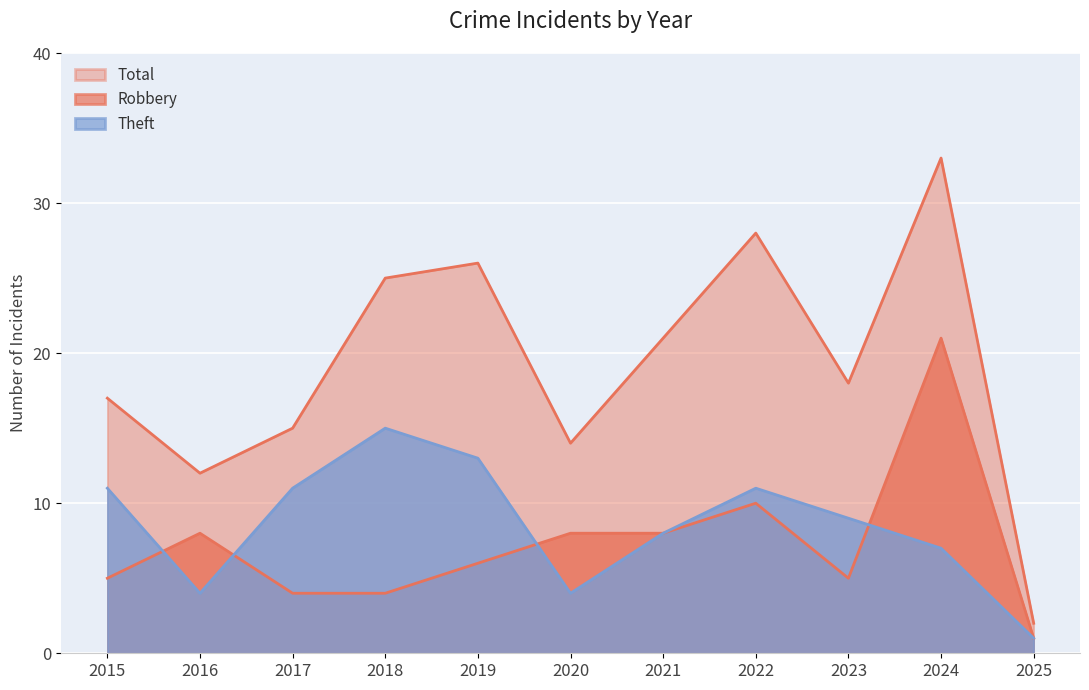

At which label does Theft reach its peak?

2018